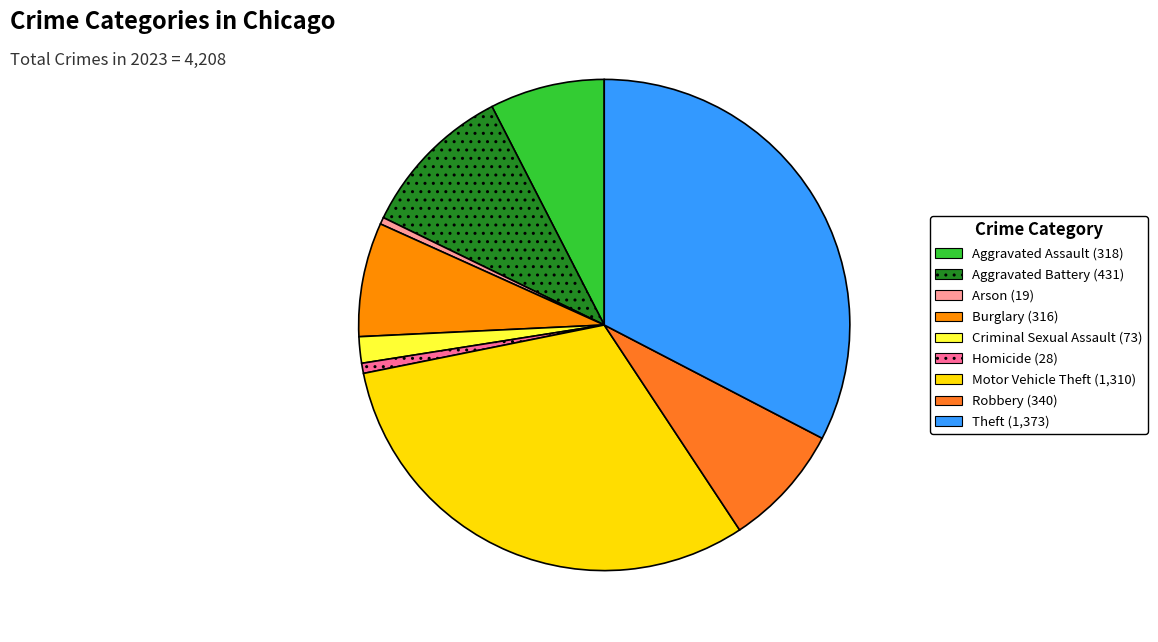

Is there a majority slice in this chart?

No